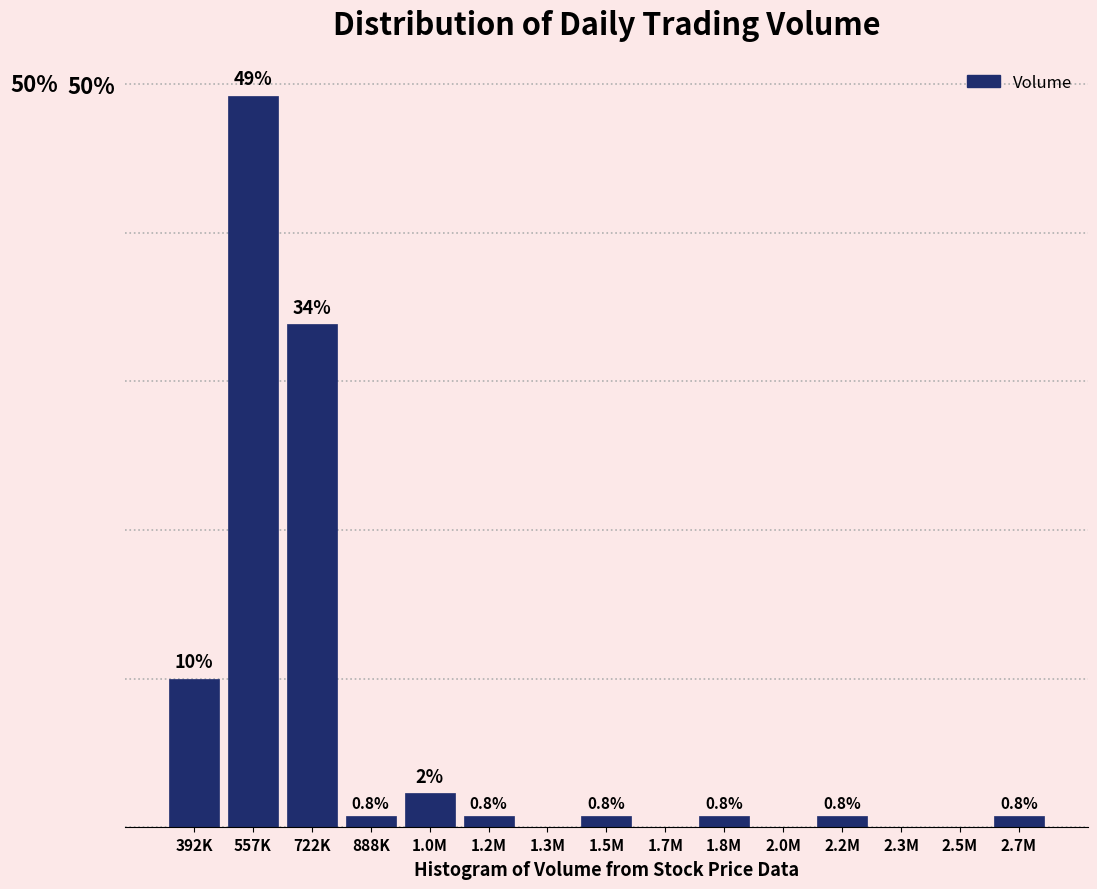

Between 1.0M and 1.2M, which is larger?

1.0M